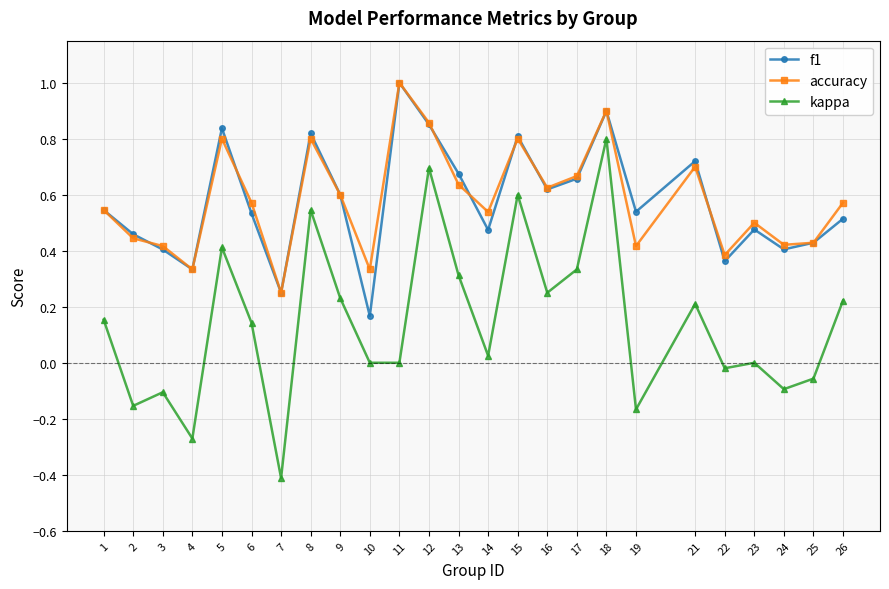

Which series has the largest range (max minus min)?

kappa